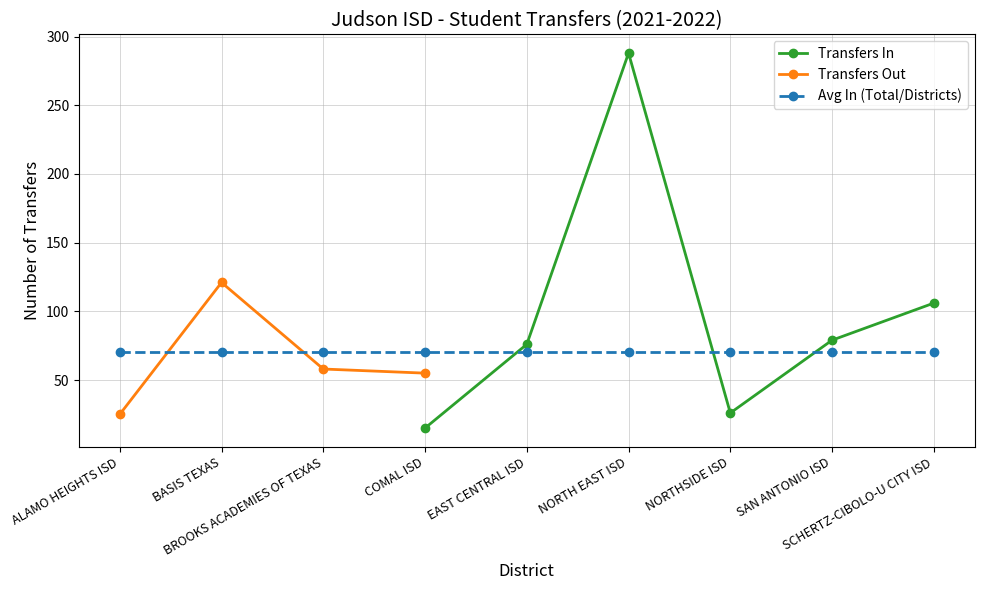

Where is the first local minimum for Transfers In?

NORTHSIDE ISD